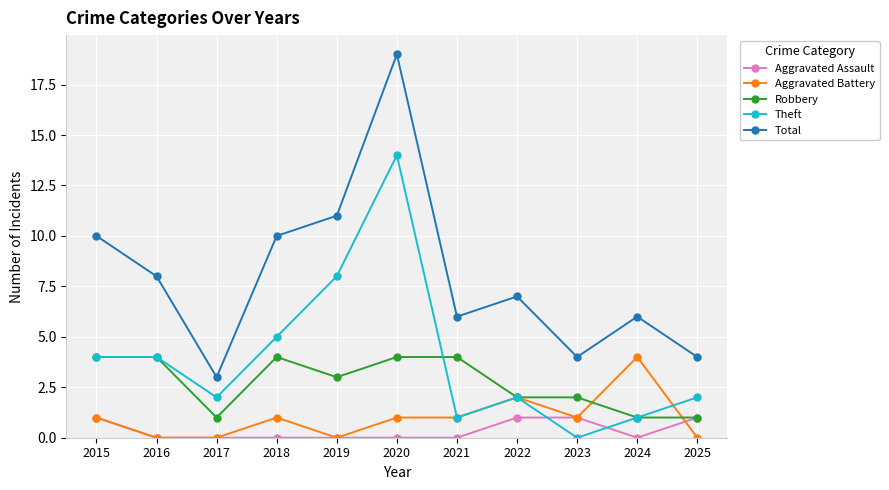

Which series has the largest total across all categories?

Total